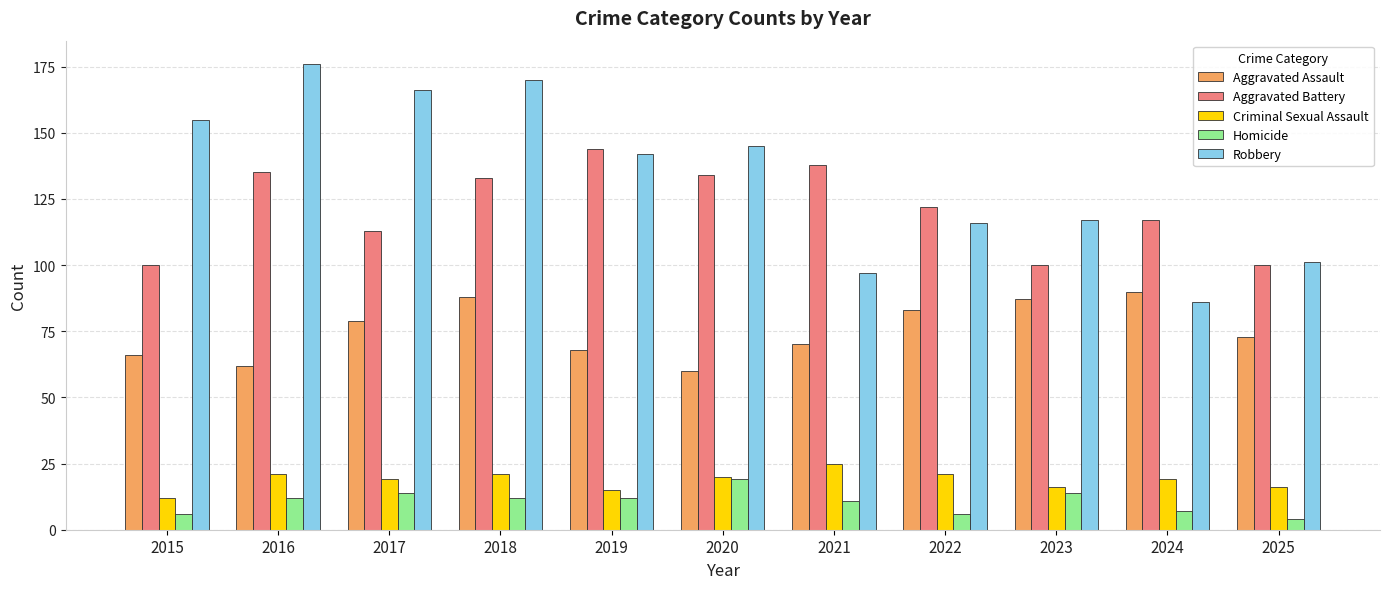

Which series has the largest total across all categories?

Robbery